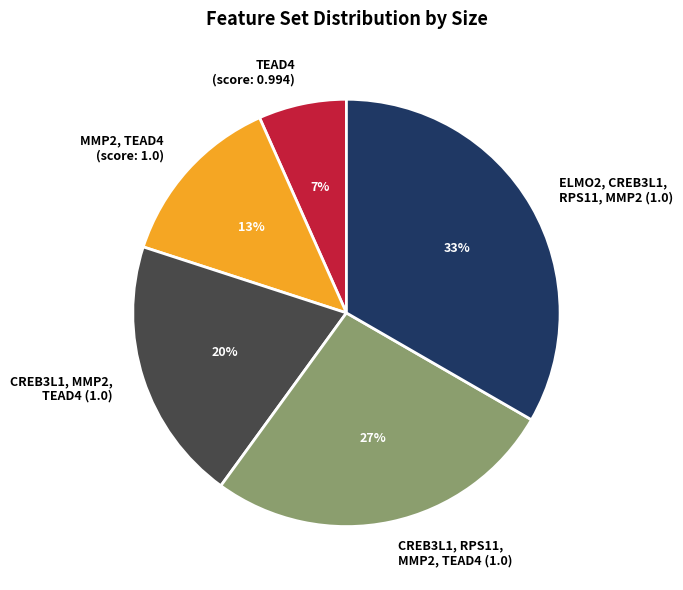

Count the number of slices in the pie.

5